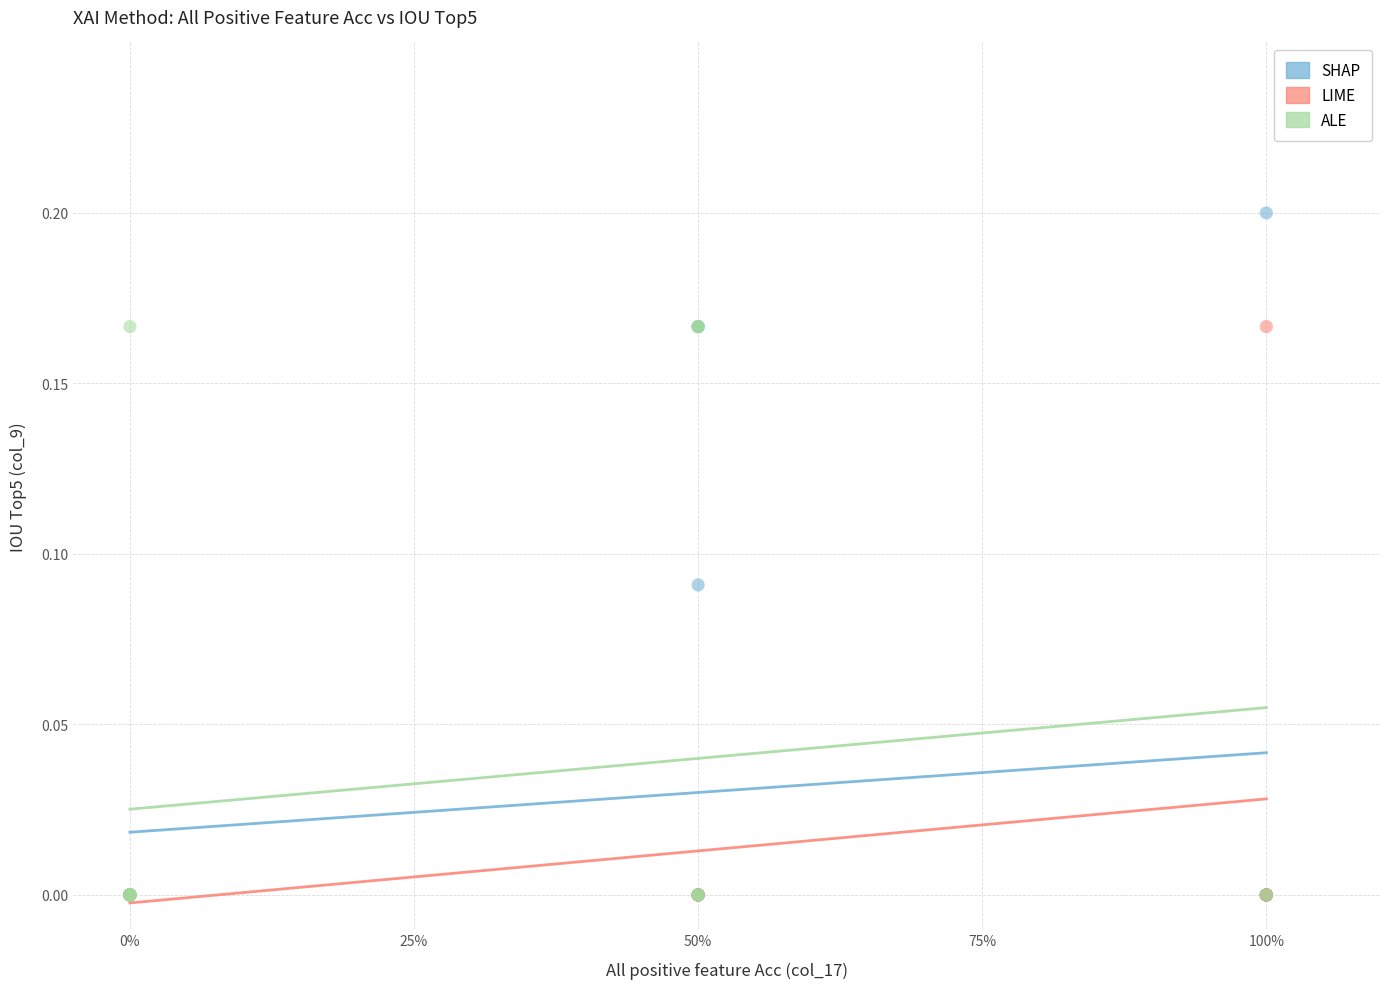

Which series has the largest Y range (max minus min)?

SHAP